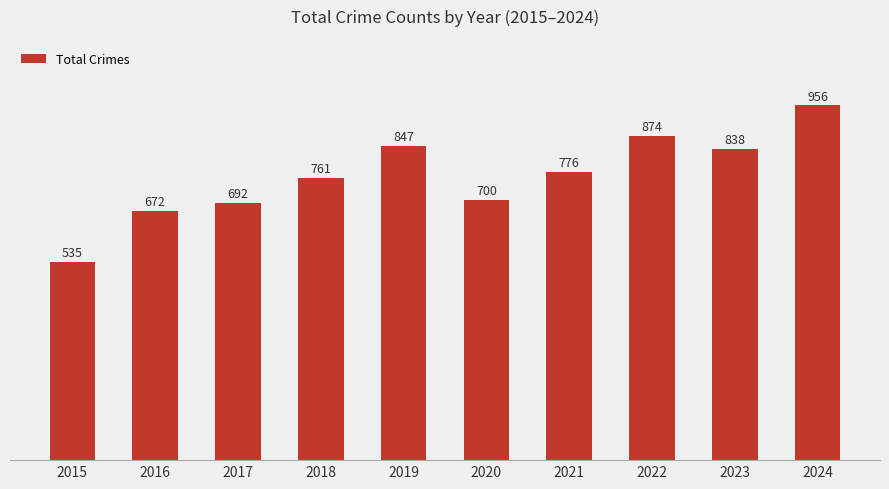

What is the difference between the second highest and second lowest values?

202